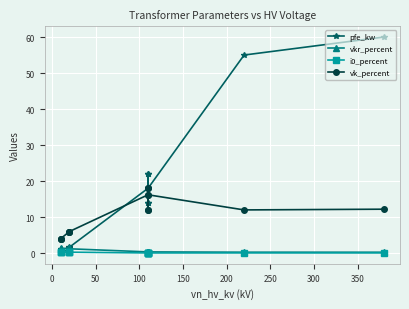

Which series has the largest range (max minus min)?

pfe_kw